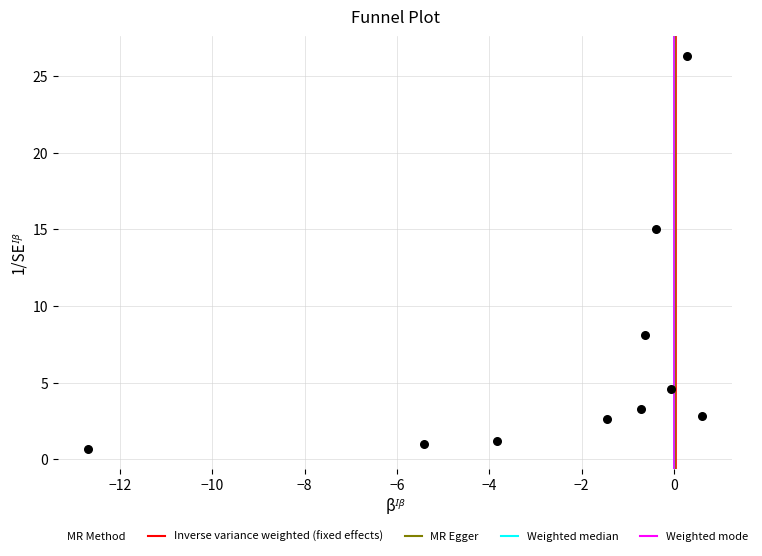

What is the average Y value?

6.6